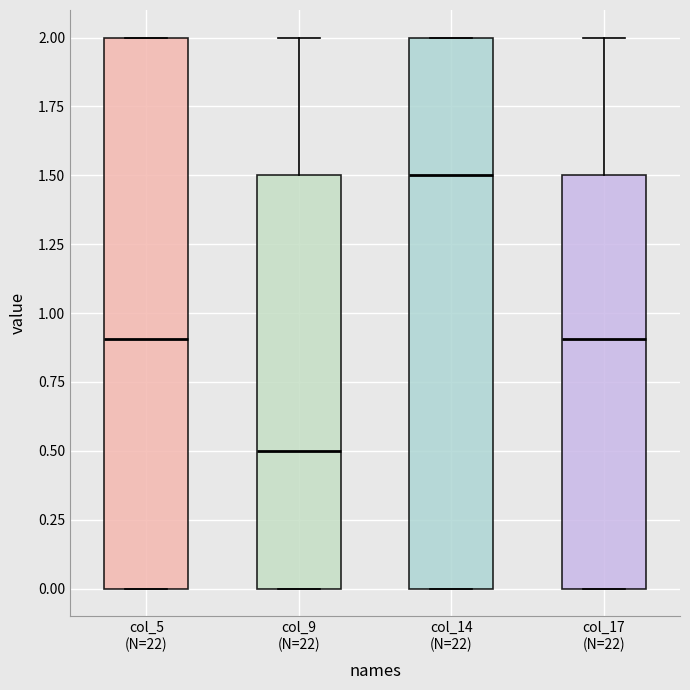

Which box has the highest median line?

col_14 (N=22)